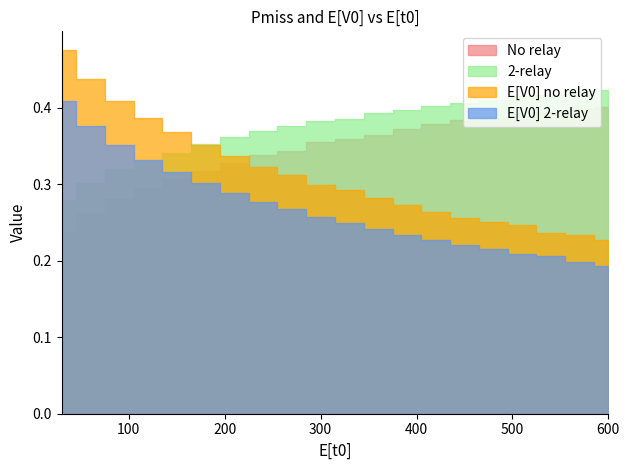

List the labels in order of E[V0] 2-relay value, smallest first.

600, 570, 540, 510, 480, 450, 420, 390, 360, 330, 300, 270, 240, 210, 180, 150, 120, 90, 60, 30